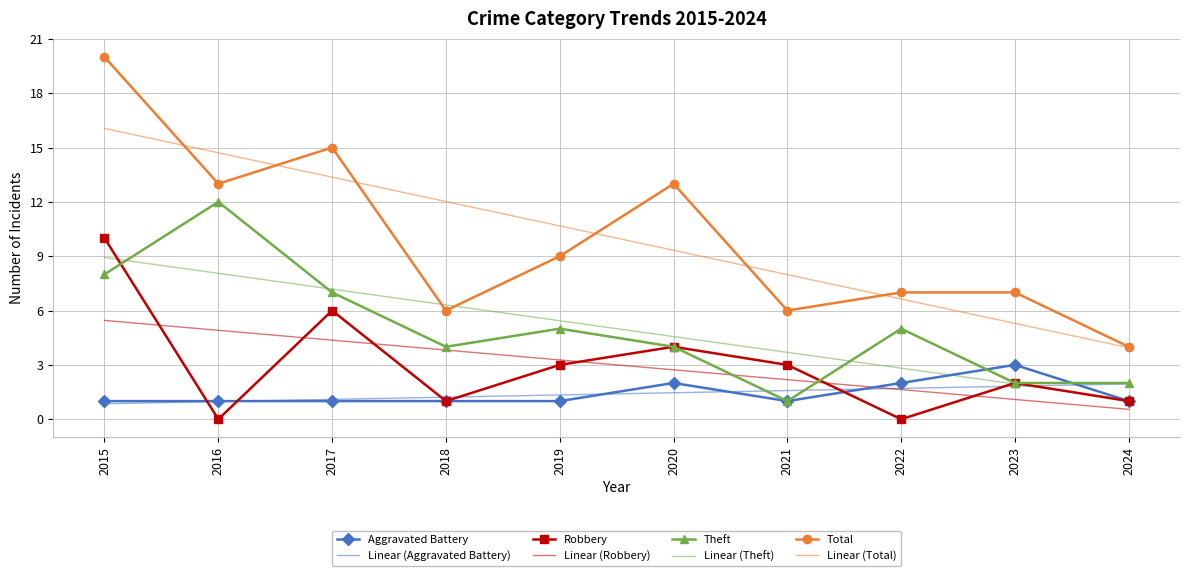

Rank the series by their maximum value, from lowest to highest.

Linear (Aggravated Battery), Aggravated Battery, Linear (Robbery), Linear (Theft), Robbery, Theft, Linear (Total), Total